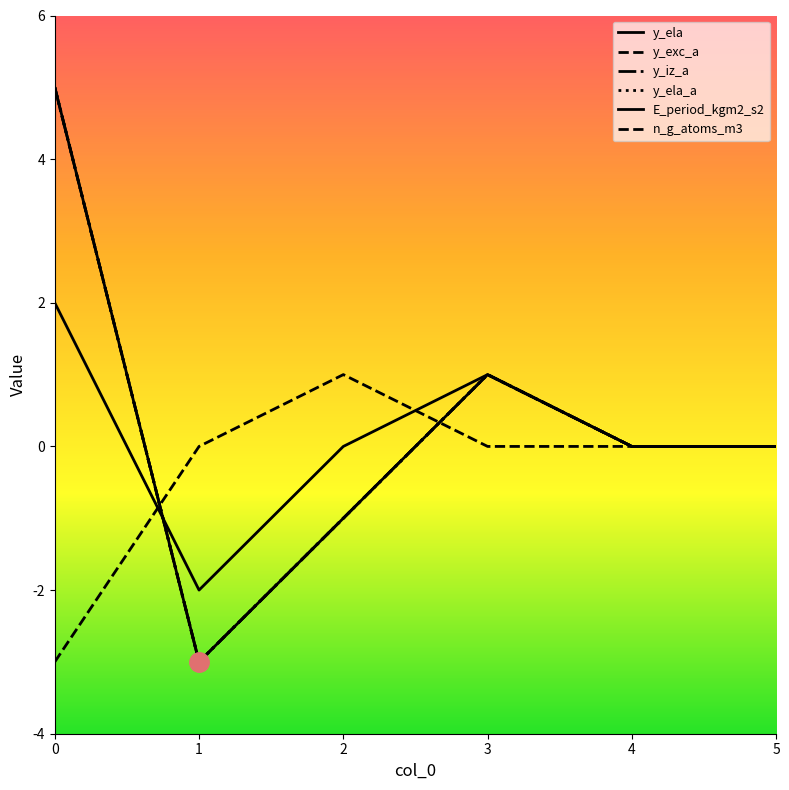

Does the chart have visible grid lines?

No